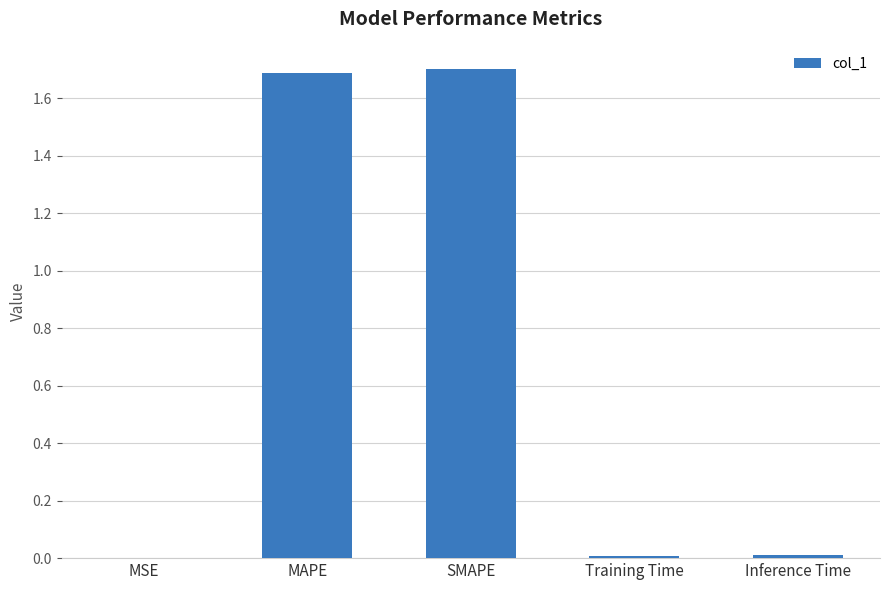

Is it true that the value at MSE is 0.0?

True